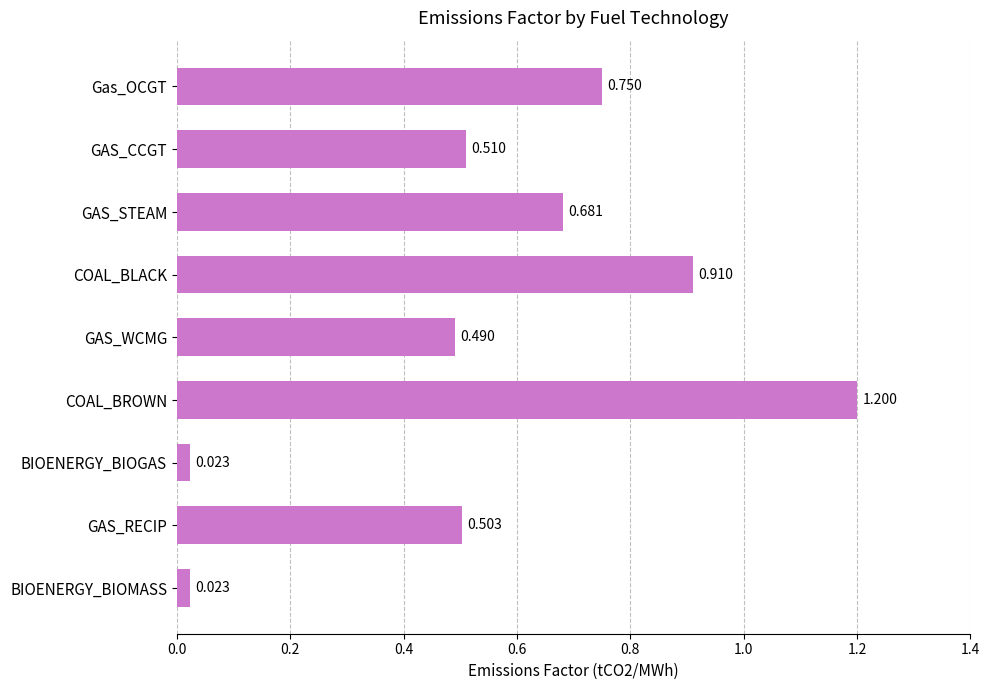

Which category has the highest value across all series?

COAL_BROWN